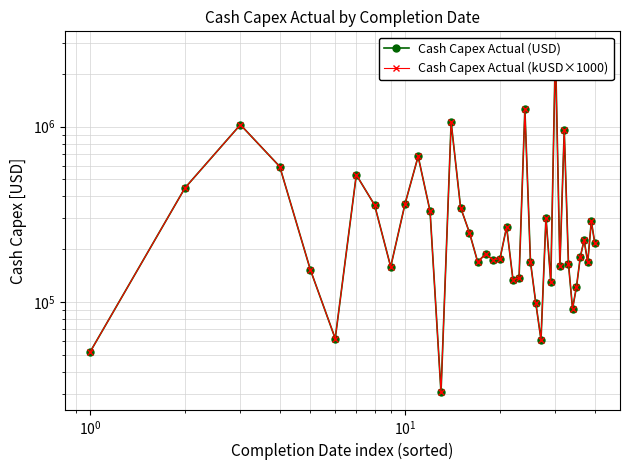

True or false: Cash Capex Actual (kUSD×1000) and Cash Capex Actual (USD) intersect in this chart.

True